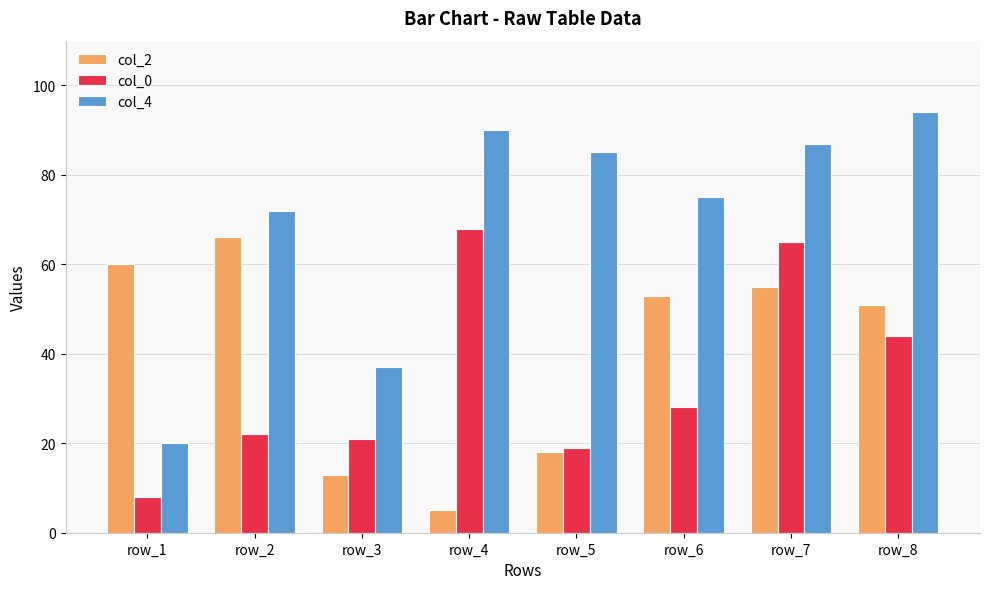

How many groups of bars are there?

8